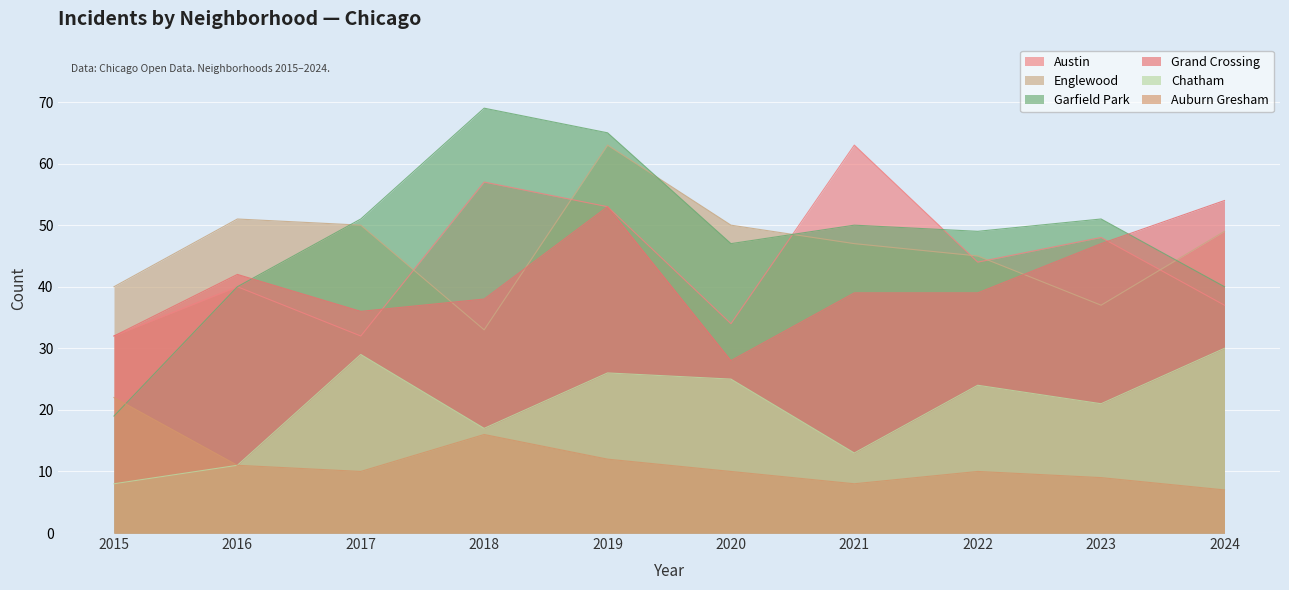

What is the sum of all Grand Crossing values?

408